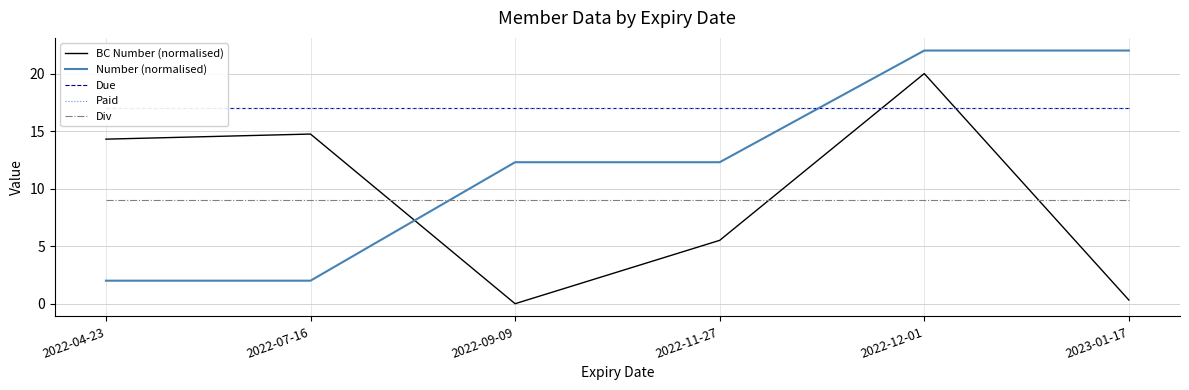

How many lines are shown in the chart?

5